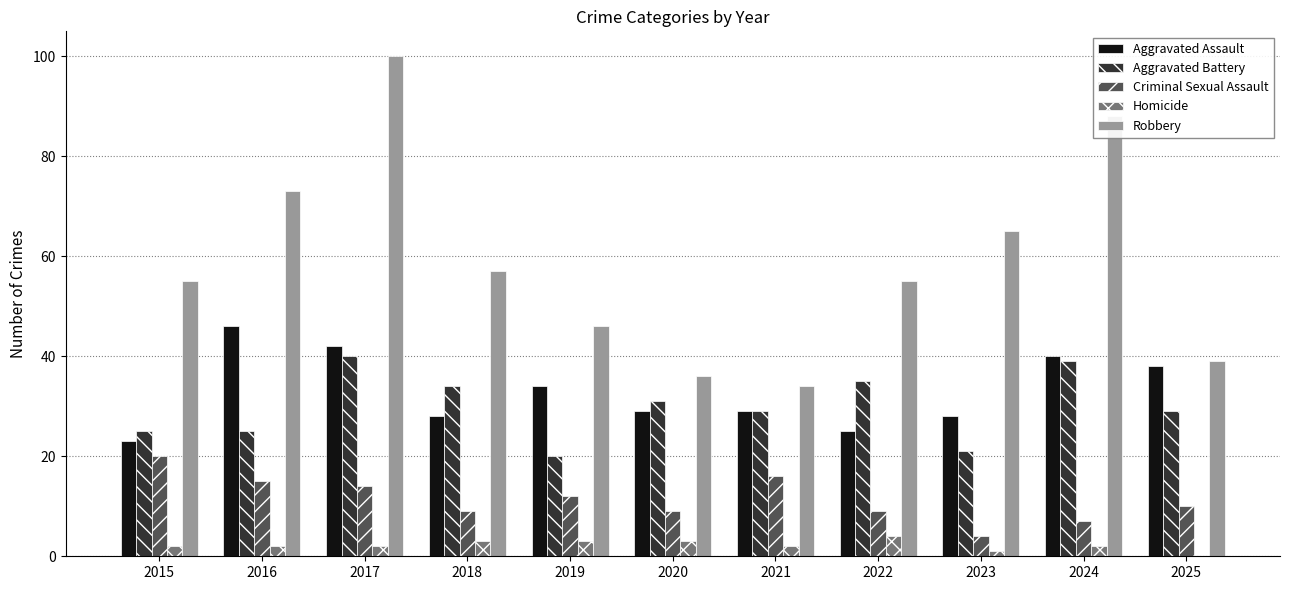

Is it true that Robbery equals 43 at 2023?

False